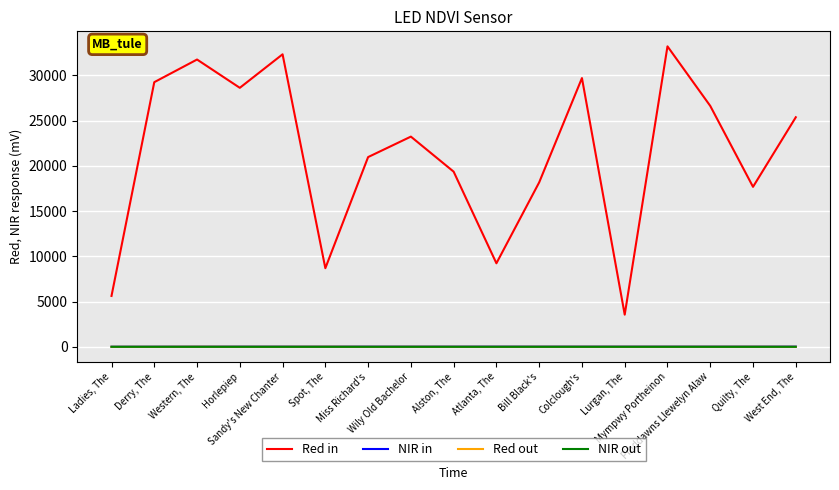

At which category does Red in reach its first local valley?

Horlepiep